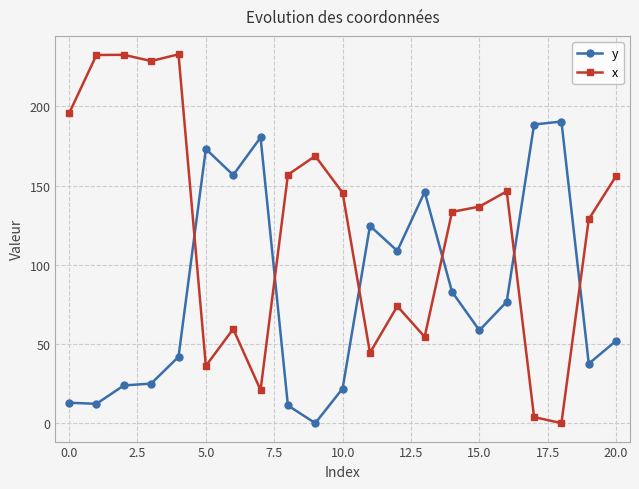

Which series has the largest range (max minus min)?

x